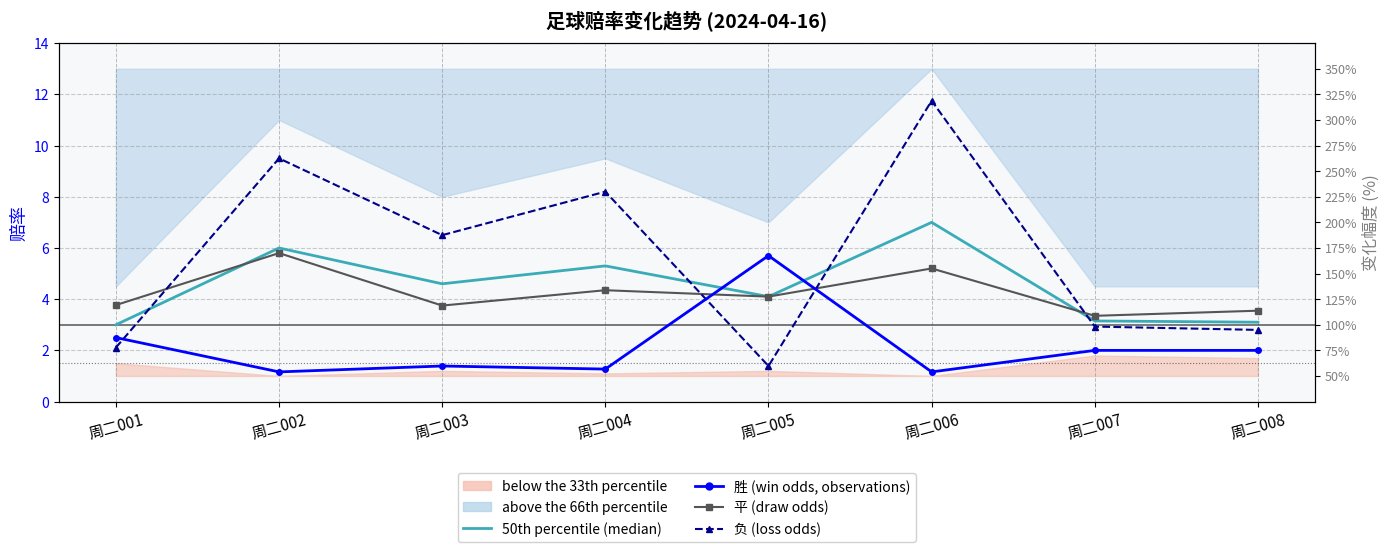

Reading left to right, extract all data points from this chart.

50th percentile (median): 3.0	6.0	4.6	5.3	4.1	7.0	3.1	3.1
胜 (win odds): 2.5	1.2	1.4	1.3	5.7	1.2	2.0	2.0
平 (draw odds): 3.8	5.8	3.8	4.3	4.1	5.2	3.4	3.5
负 (loss odds): 2.1	9.5	6.5	8.2	1.4	11.8	2.9	2.8